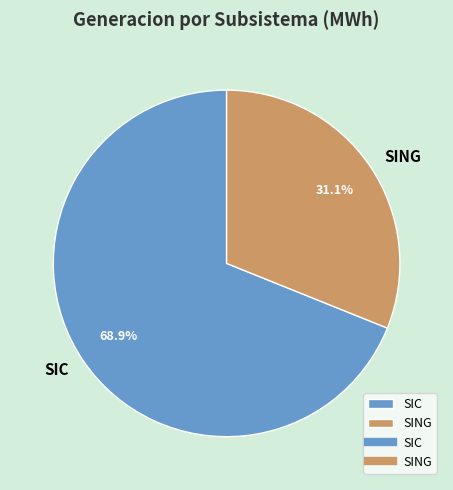

Do SING and SIC together represent more than half of the pie?

Yes